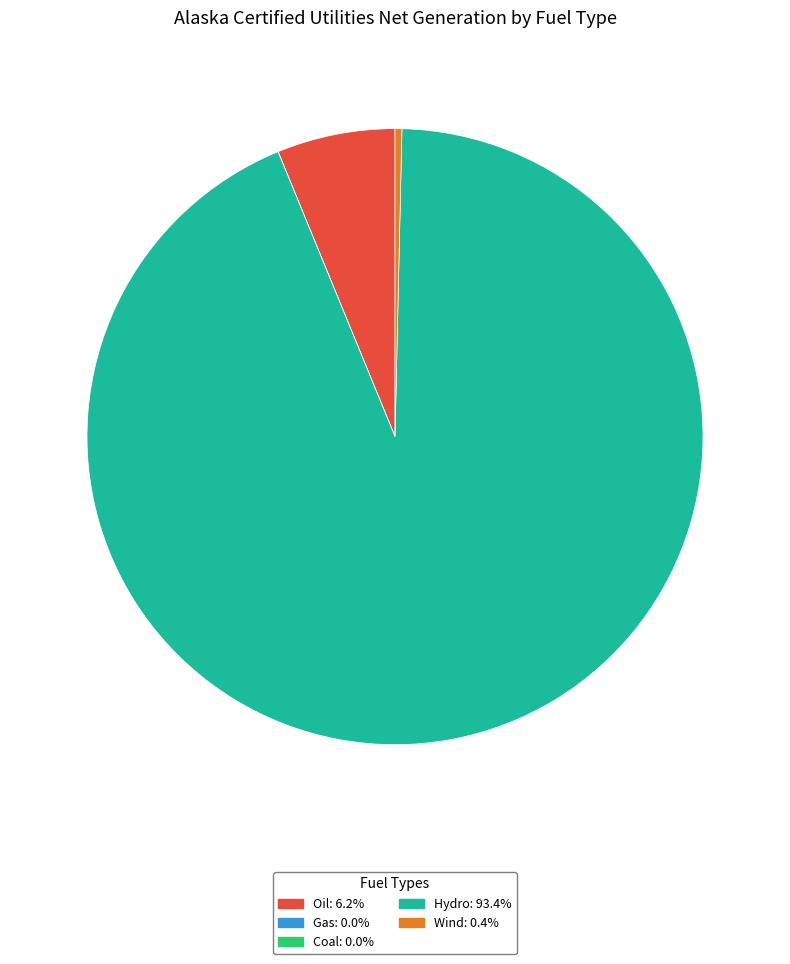

Combined, do Oil and Wind account for over 50%?

No